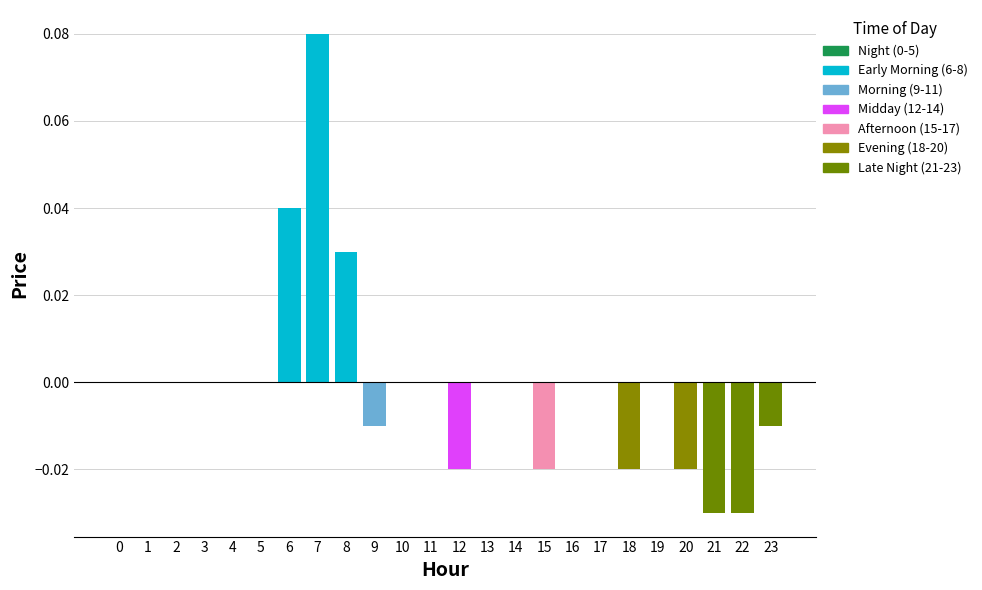

The chart shows a value of -0.0 at 20. True or false?

True